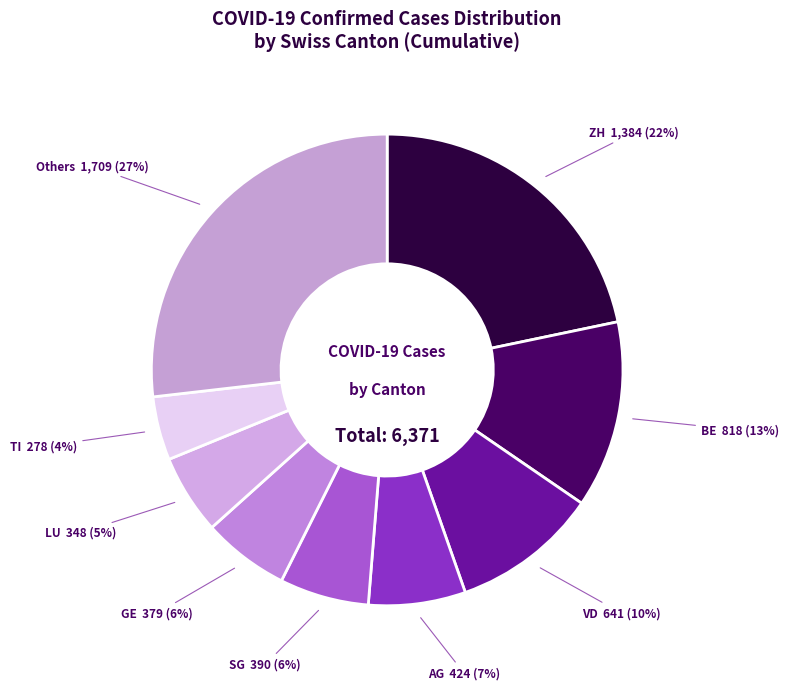

The ZH 1,384 (22%) slice represents 22% of the pie. True or false?

True